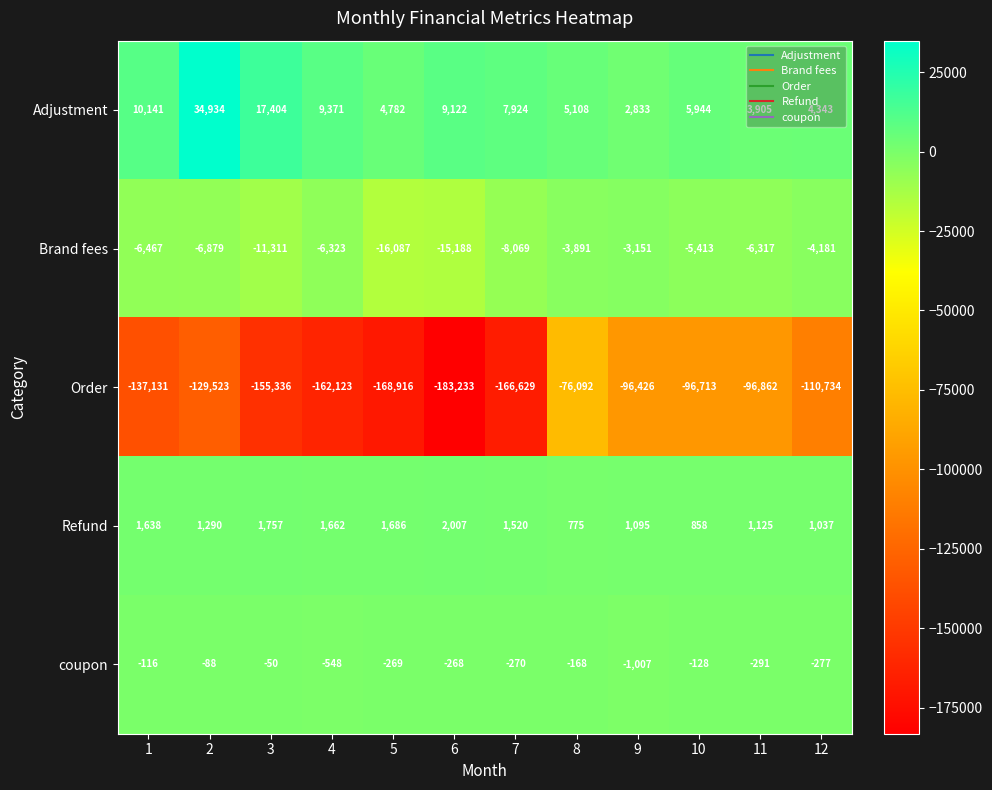

What is the approximate value of Adjustment at 11, to the nearest 100?

3900